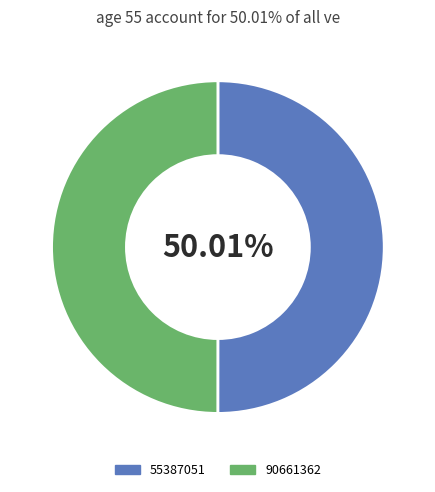

Approximately how many times larger is the value at 90661362 compared to 55387051?

1.0